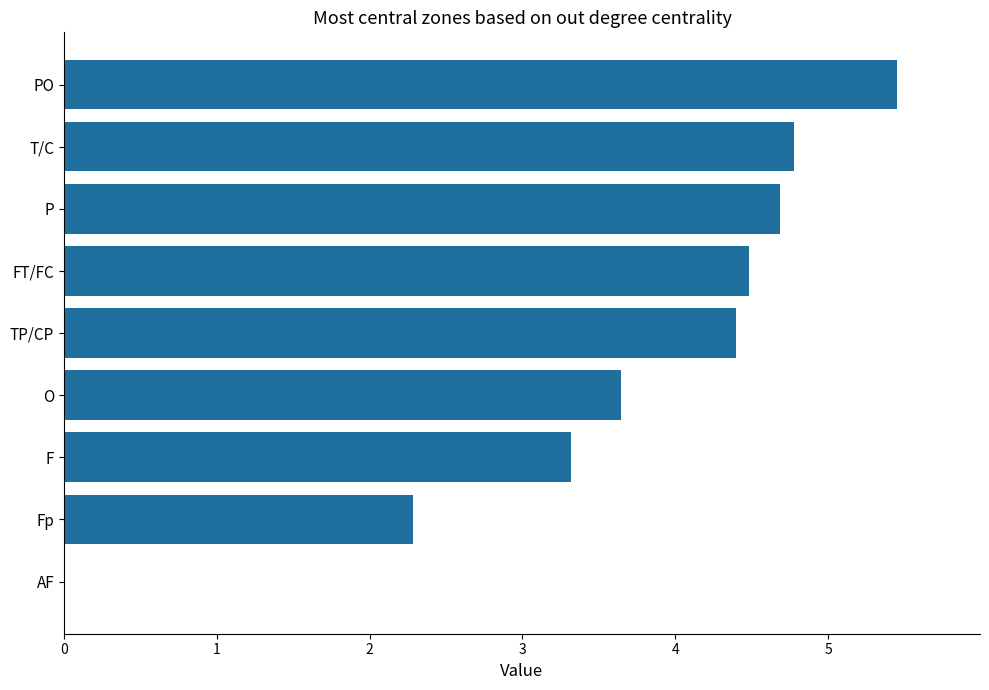

Where is the data nearest to the value 2?

Fp